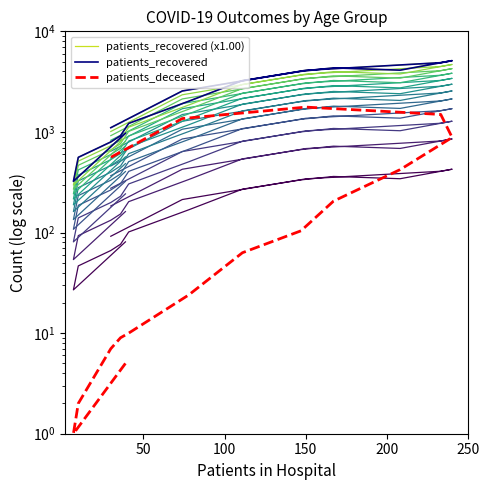

Is the value of patients_recovered (x1.00) at 11 greater than the value of patients_deceased at 11?

Yes